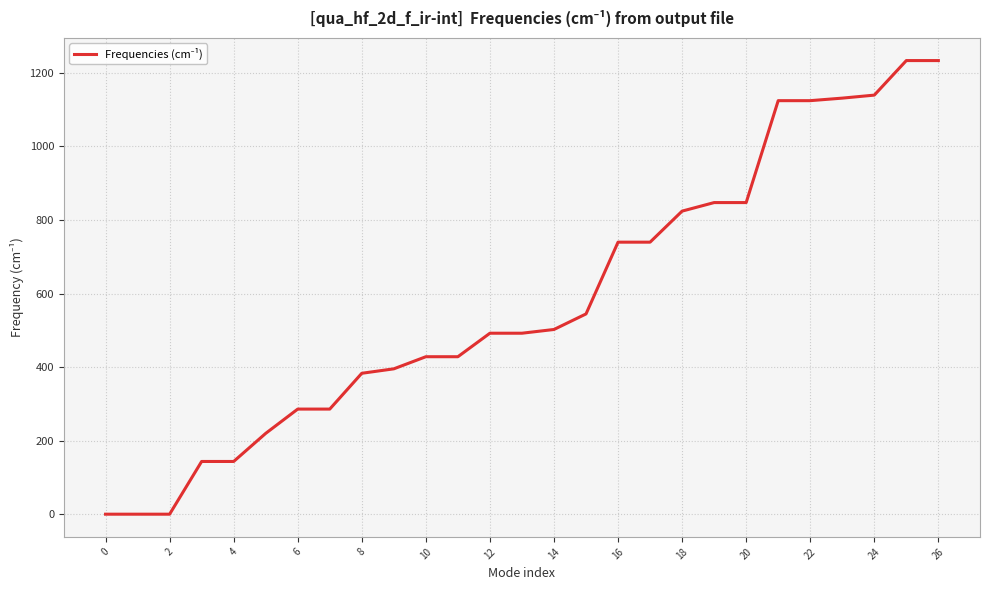

What is the difference between the maximum and minimum values?

1233.4